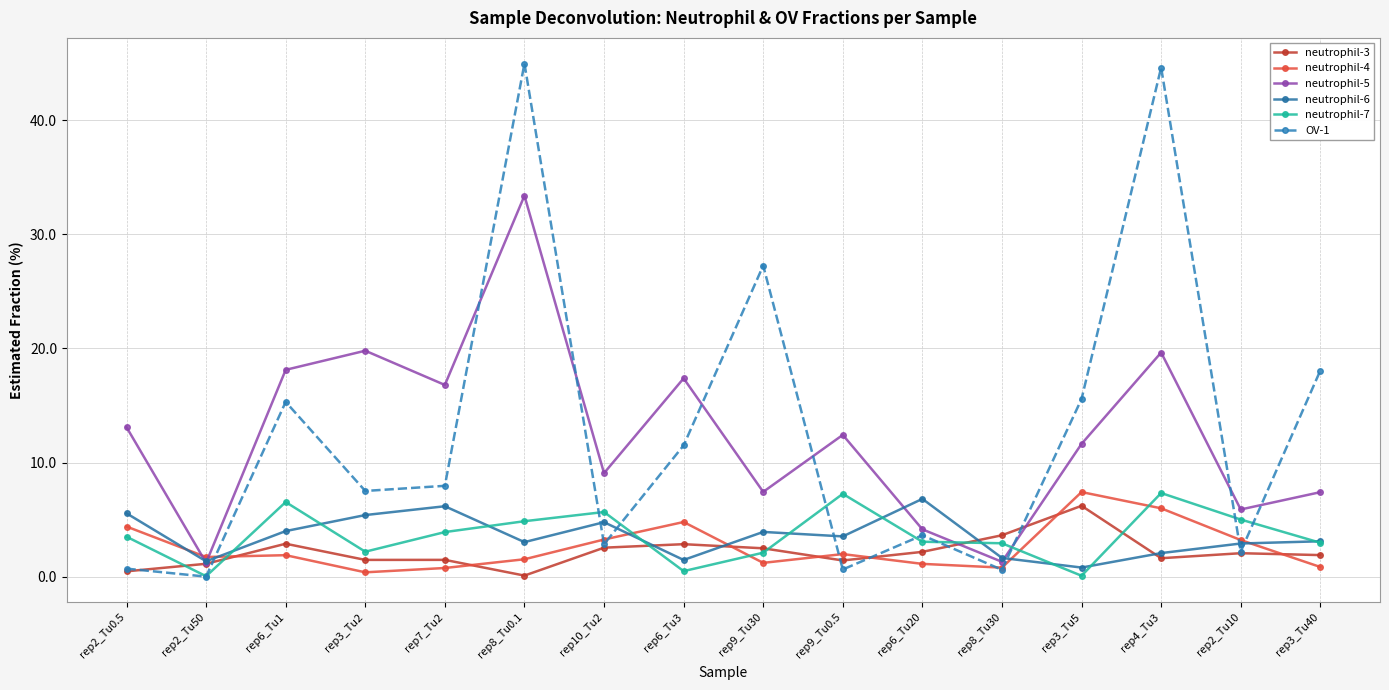

What is the highest value of the neutrophil-4 series?

7.4